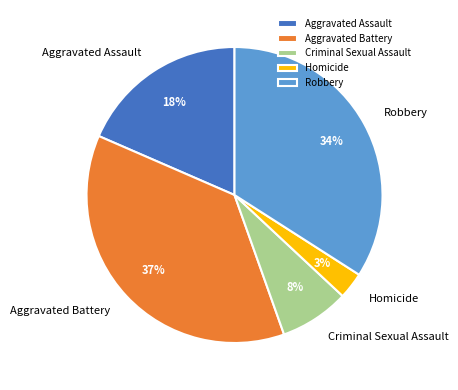

Is the sum of Homicide and Aggravated Assault greater than half?

No